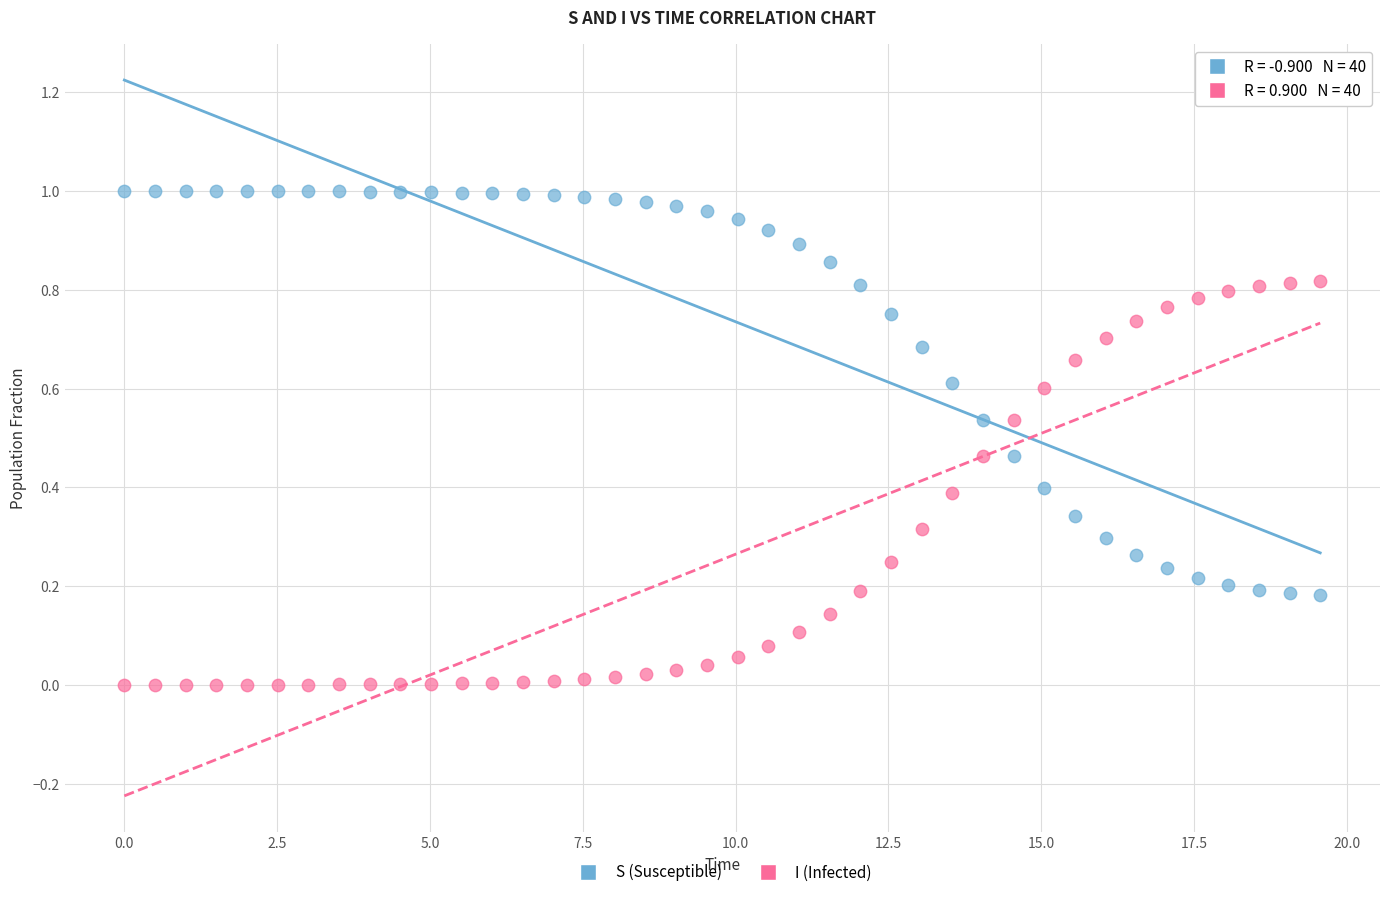

Across all data points, what is the range of X values (max minus min)?

19.6